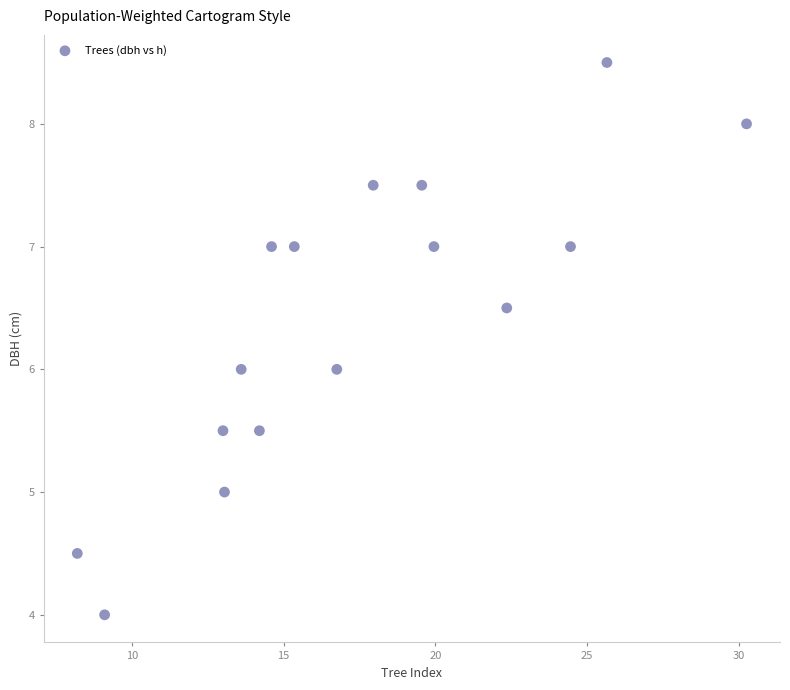

What is the range of Y values (max minus min)?

4.5